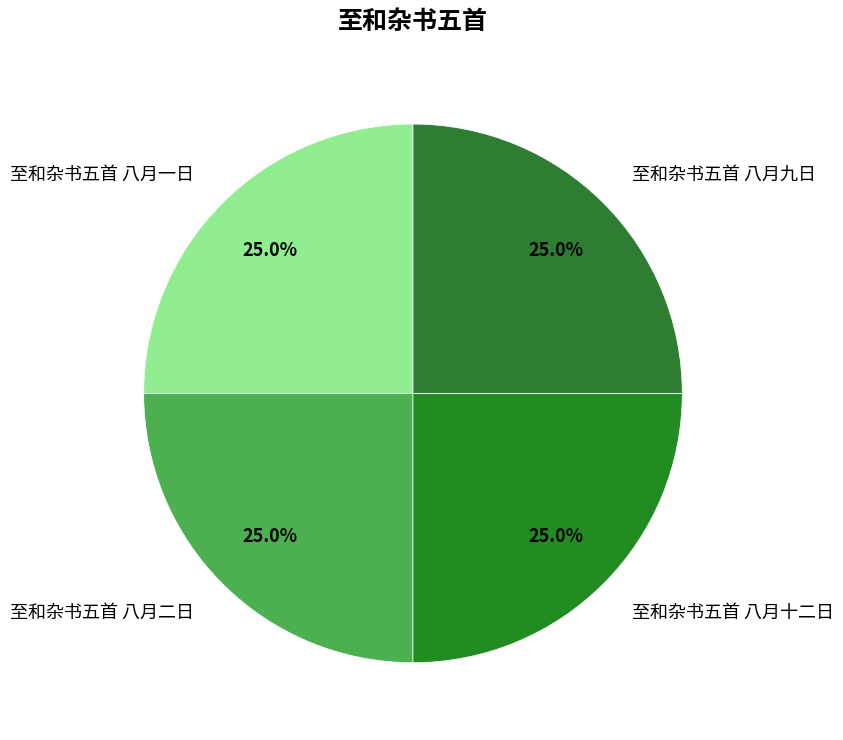

What percentage is the 至和杂书五首 八月九日 slice, to the nearest percent?

25%